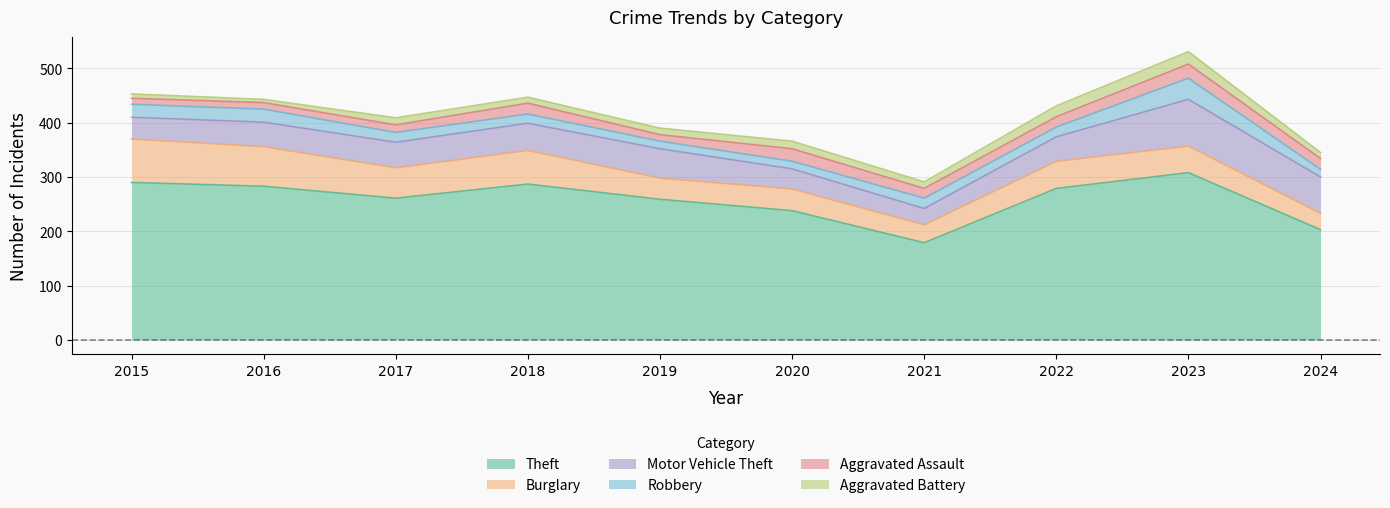

Which series has the largest range (max minus min)?

Theft